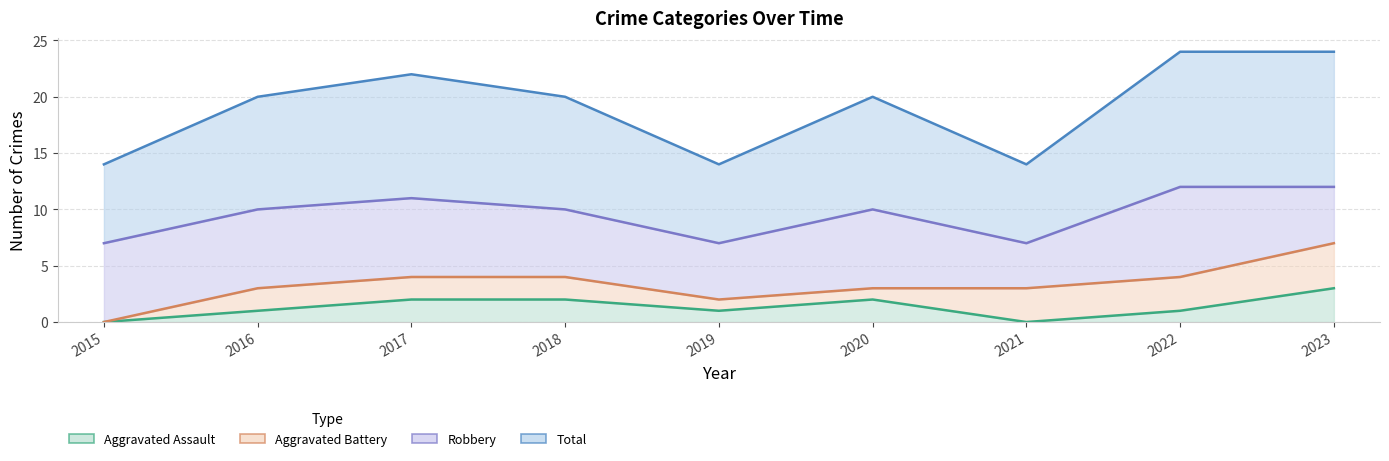

True or false: Total has more than 2 points higher than both neighbors.

False